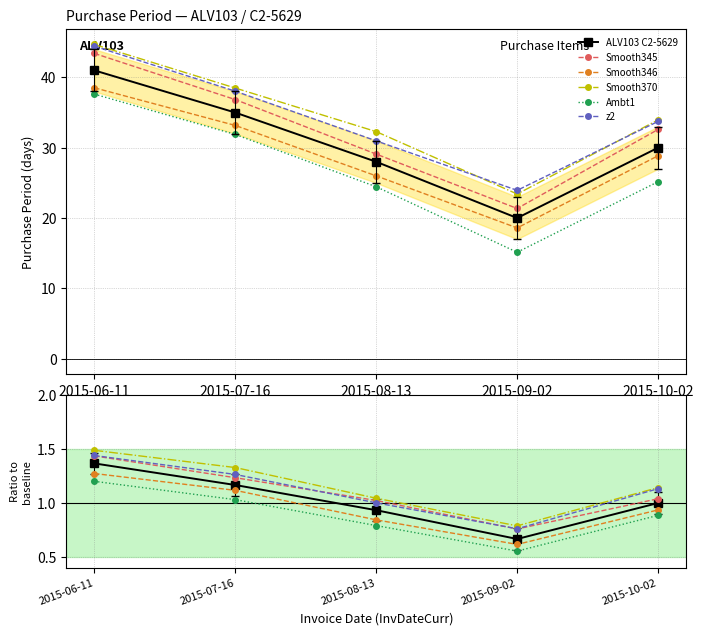

Where does the data first go above 30?

2015-06-11